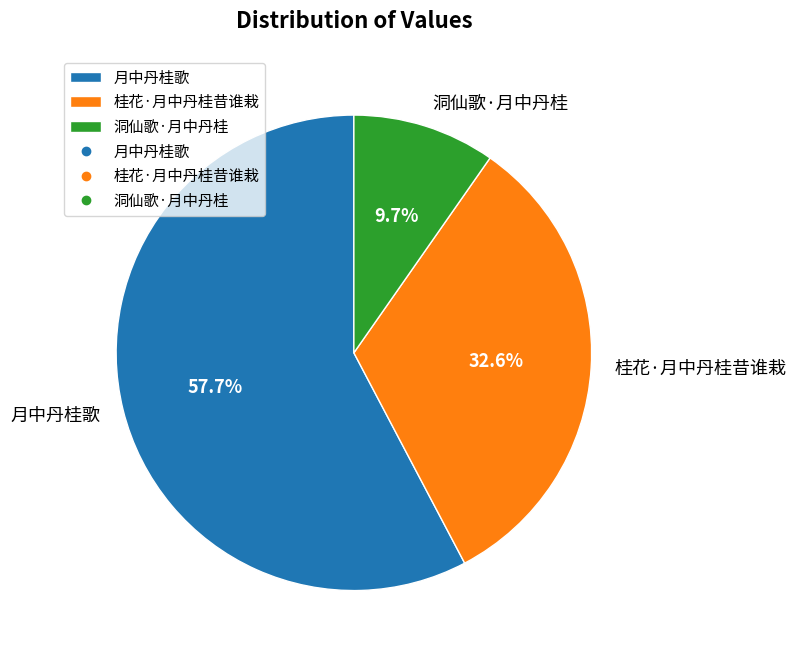

Is it true that 月中丹桂歌 is 67% of the pie?

False